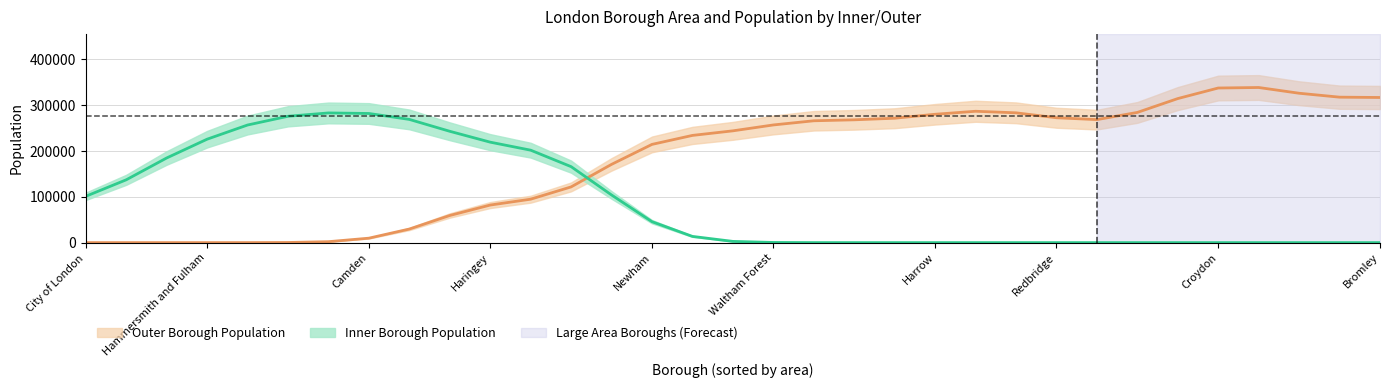

Is the value of is_inner at 27 greater than the value of population at 21?

No